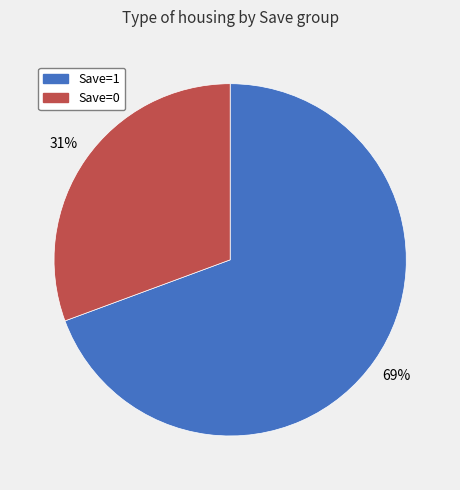

Rank the categories by value from lowest to highest.

Save=0, Save=1